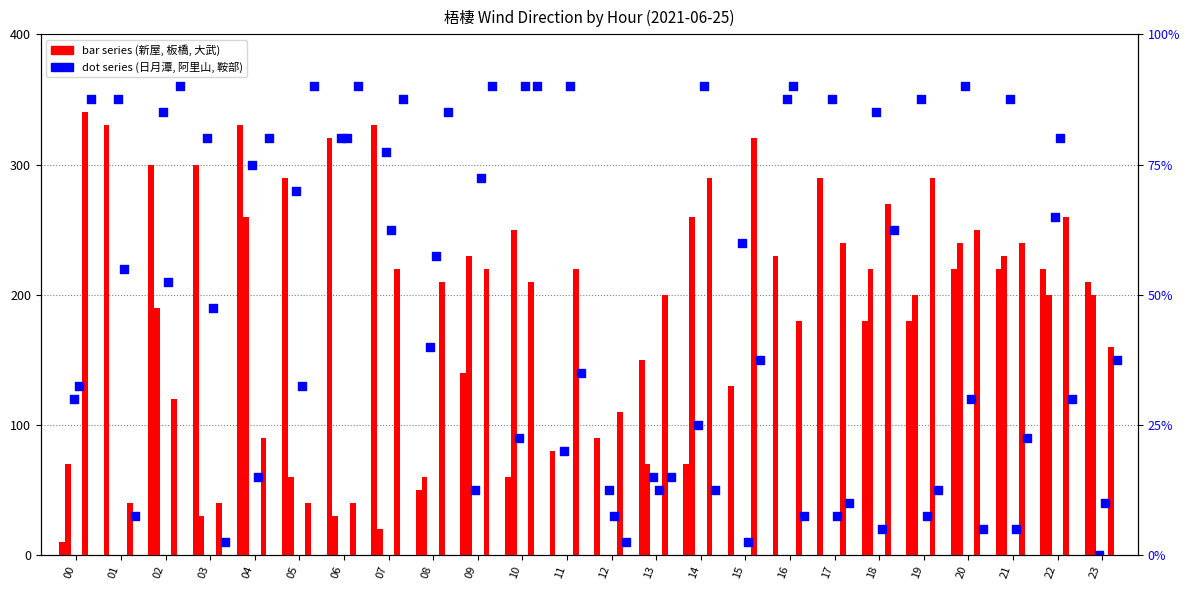

Which series reaches the maximum Y coordinate?

日月潭